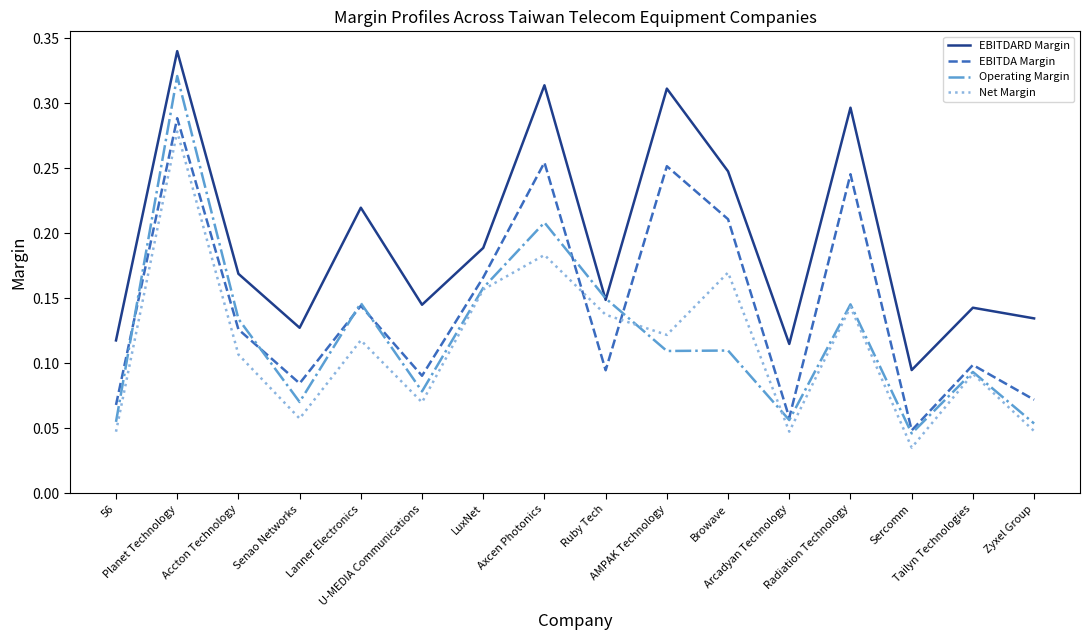

True or false: EBITDARD Margin and Net Margin cross at least once.

False